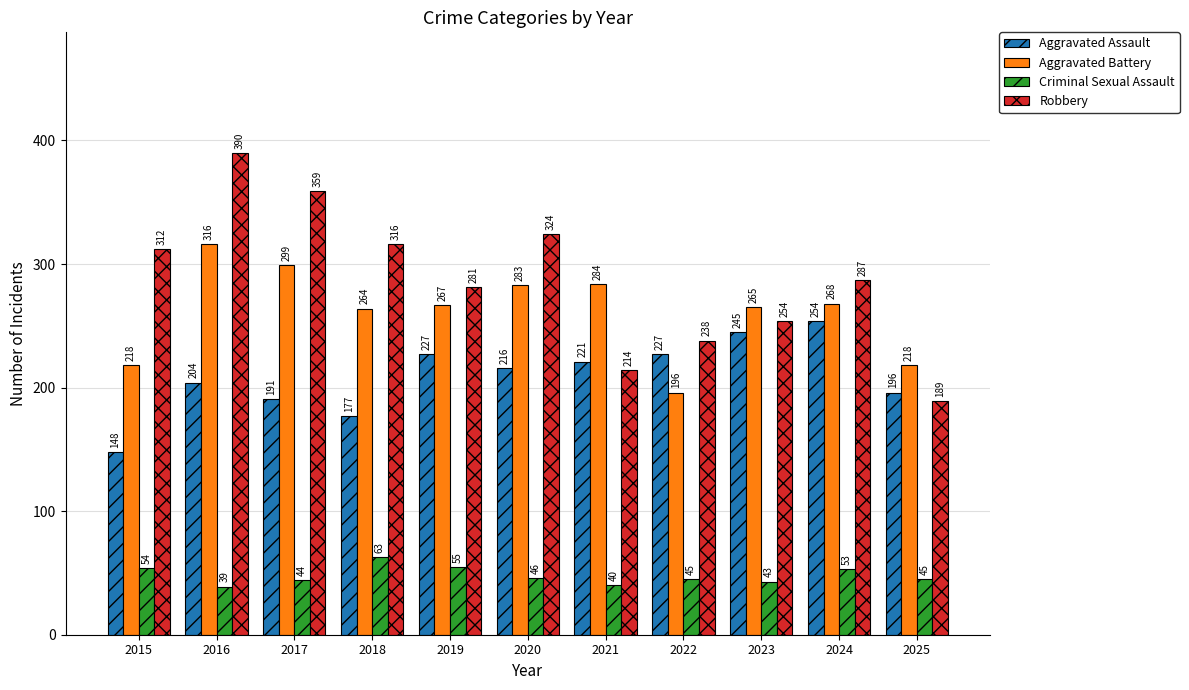

Which series has the largest total across all categories?

Robbery